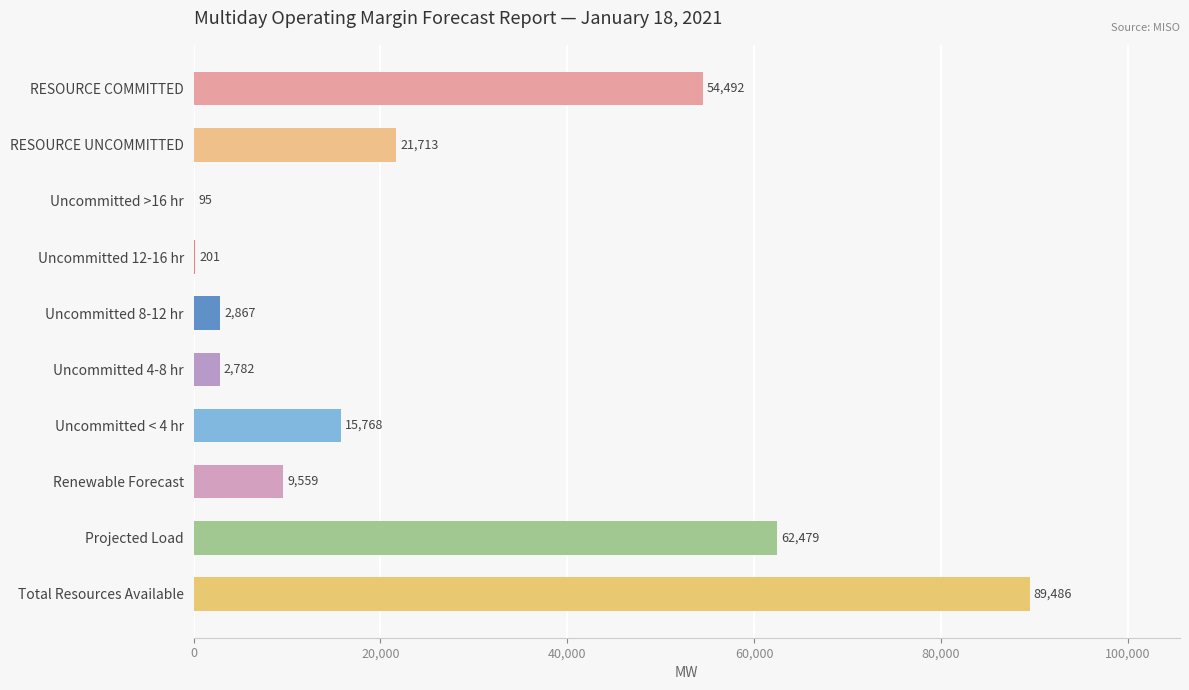

What is the greatest value displayed?

89486.2